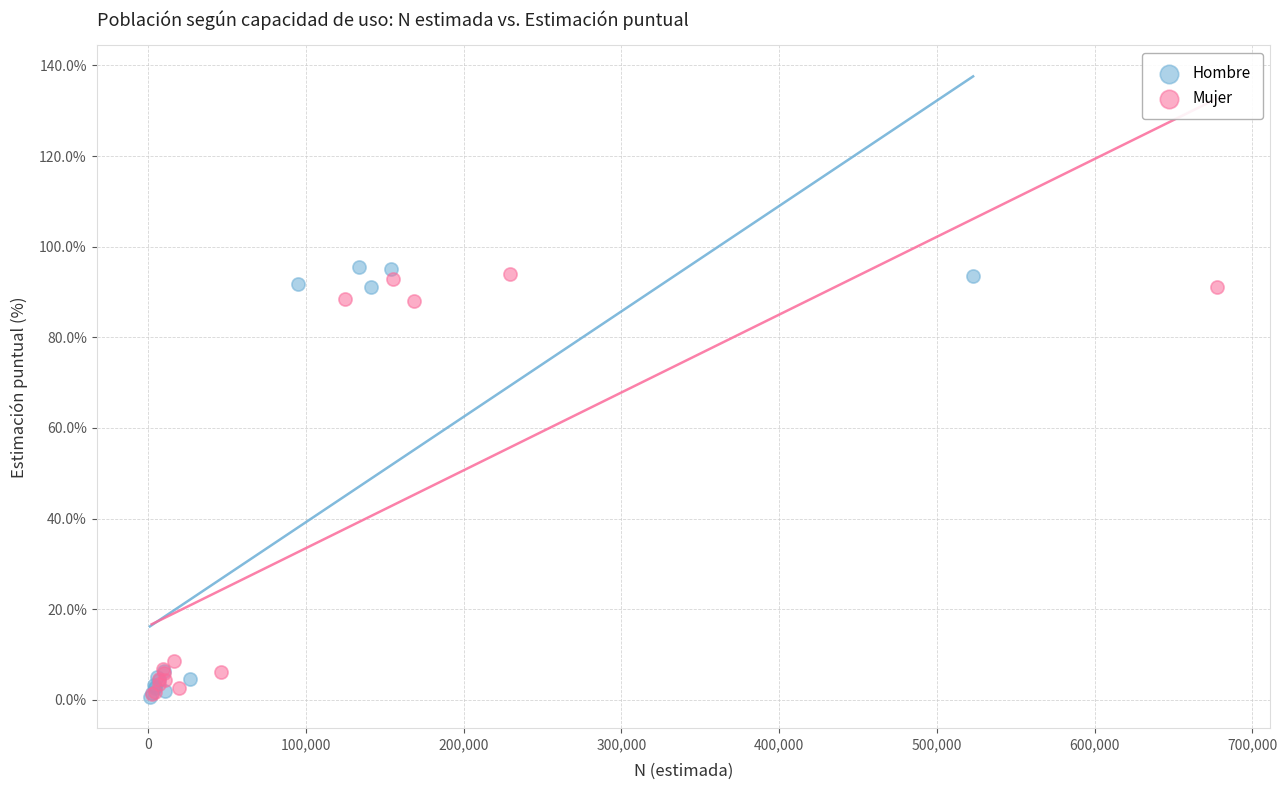

Which series has the widest spread of Y values?

Hombre